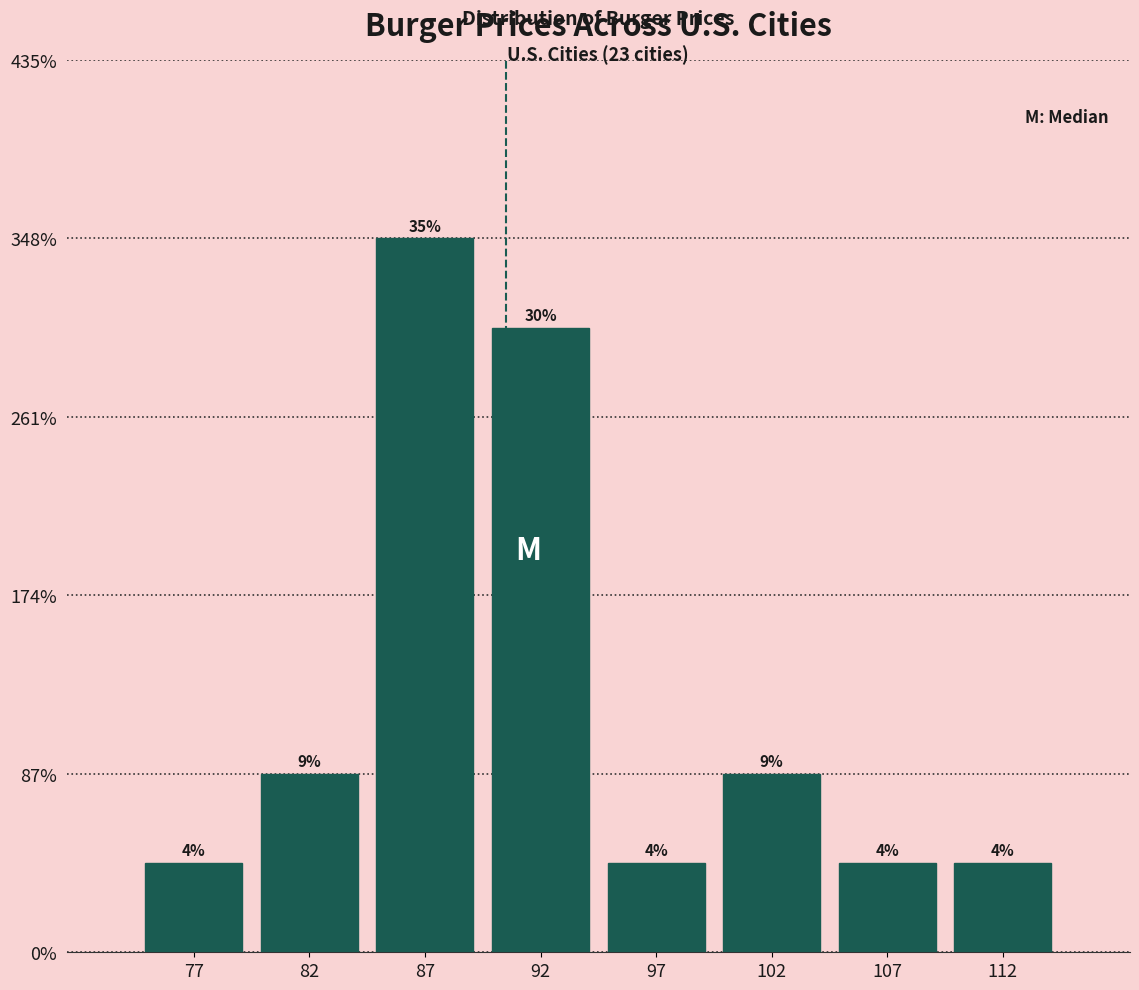

Does the chart contain any negative values?

No